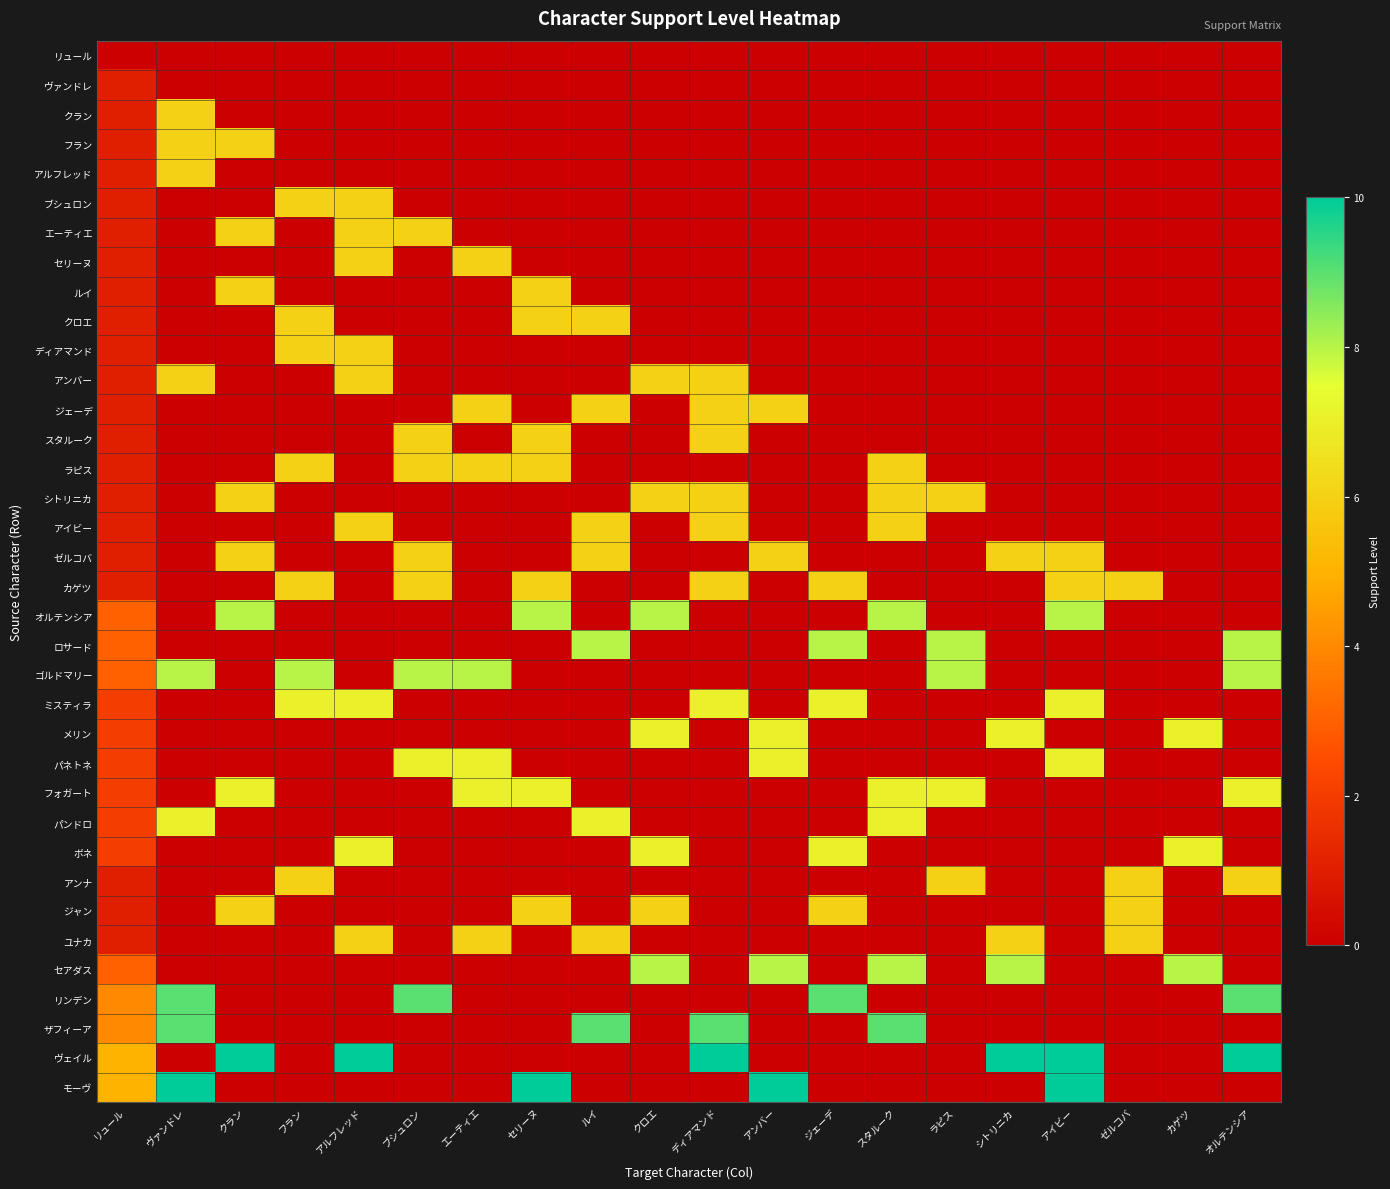

What is the total value across all series at ゼルコバ?

24